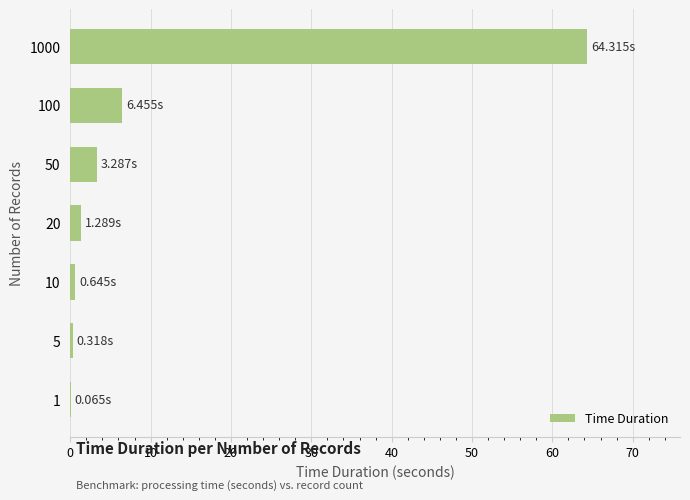

Count the number of values greater than 1.

4